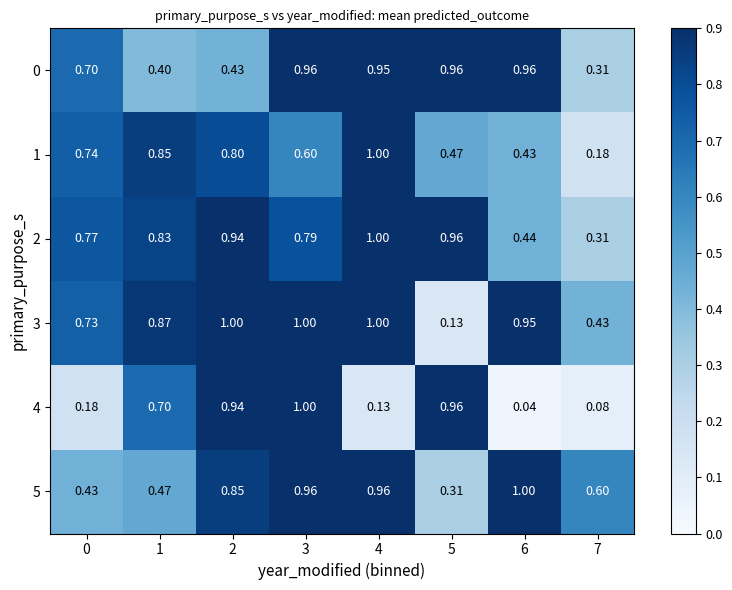

Is the value of 5 at 6 greater than the value of 4 at 5?

Yes